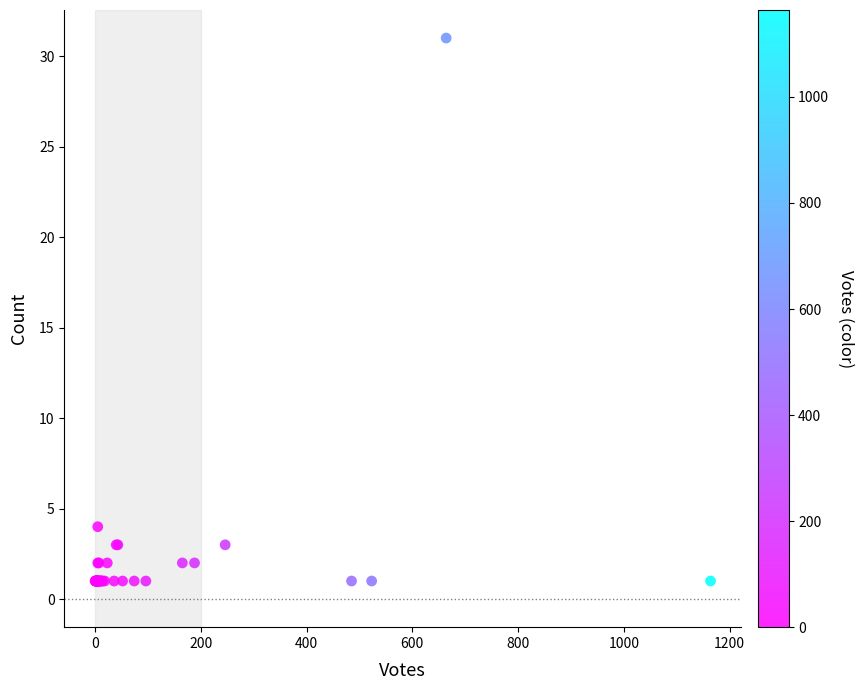

What Y value in the scatter plot is closest to 16?

4